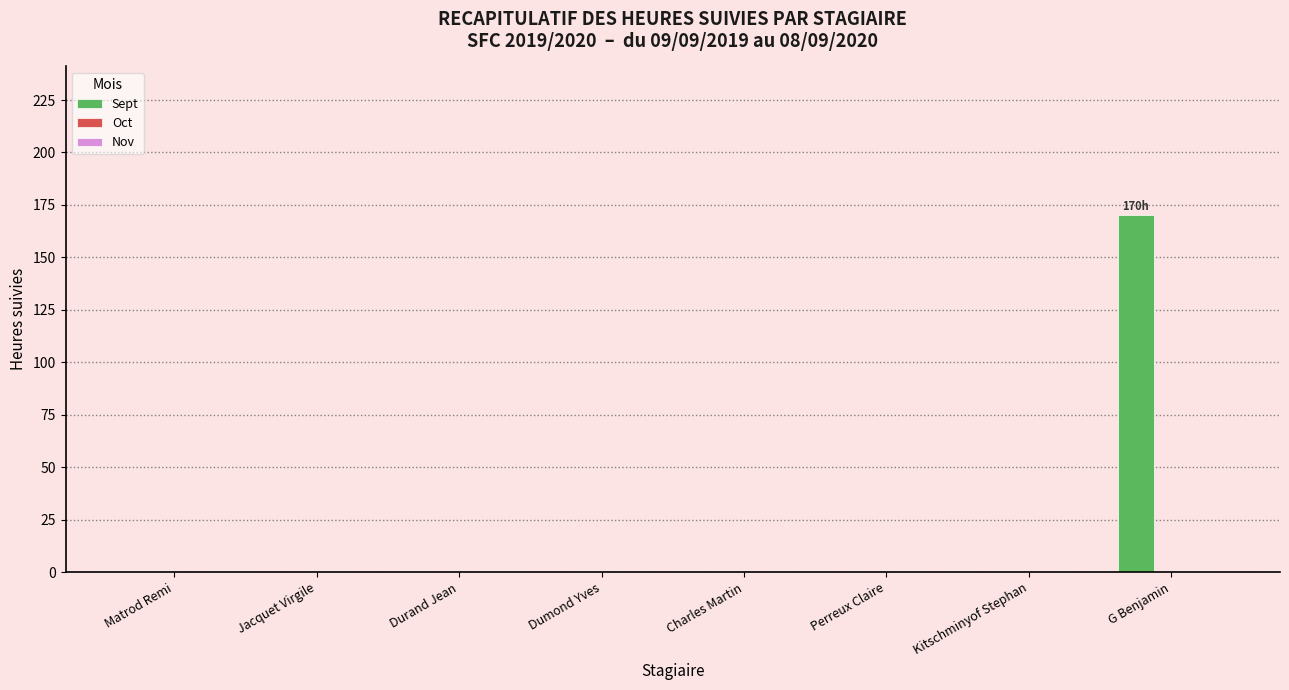

What is the sum of all values?

170